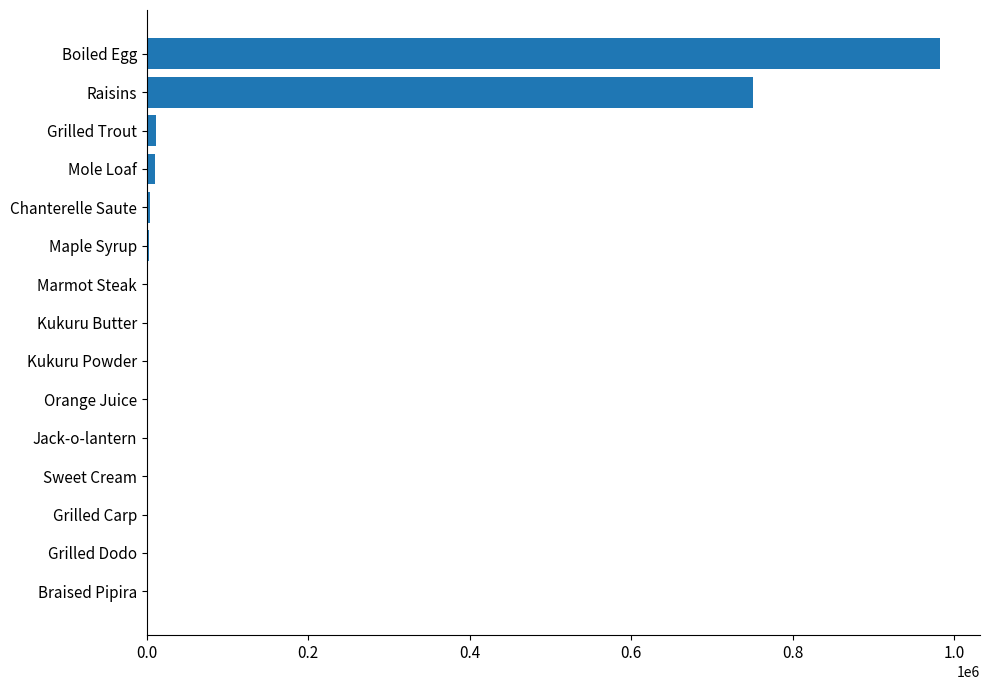

Where is the data nearest to the value 491517?

Raisins